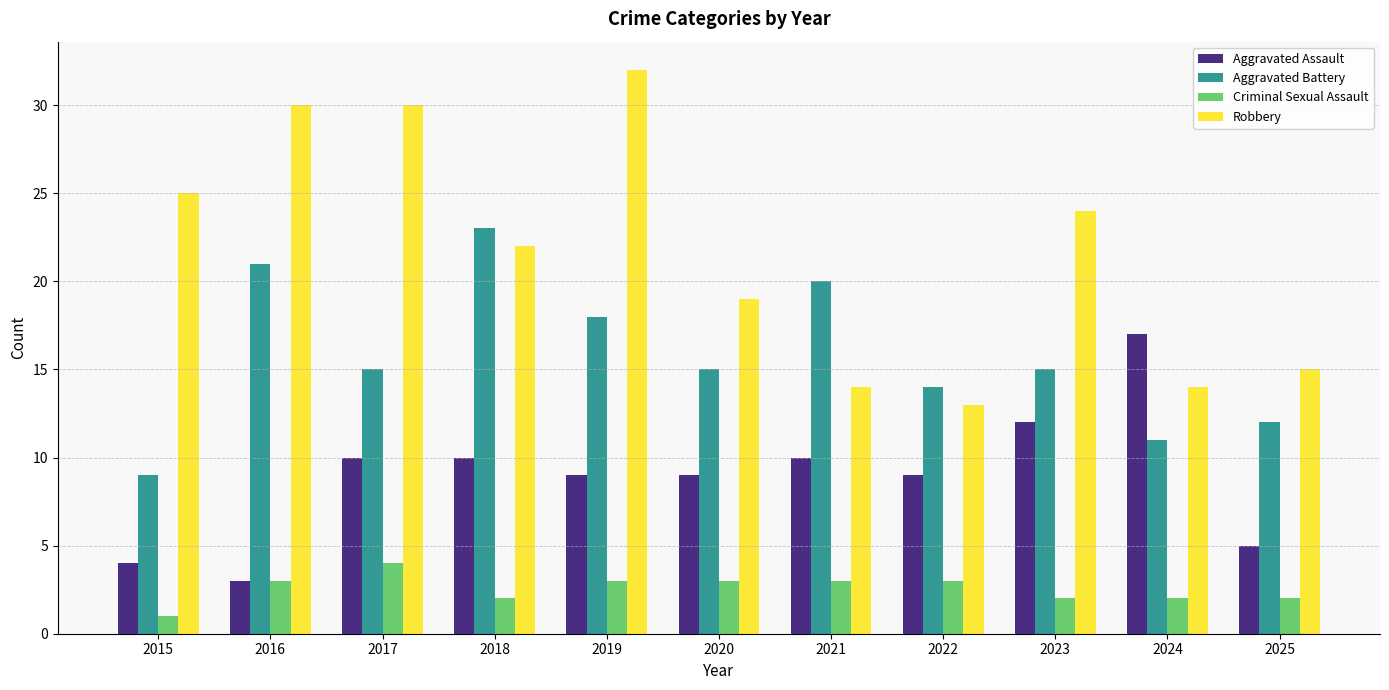

What is the value of the Aggravated Battery bar at the 11th from the left?

12